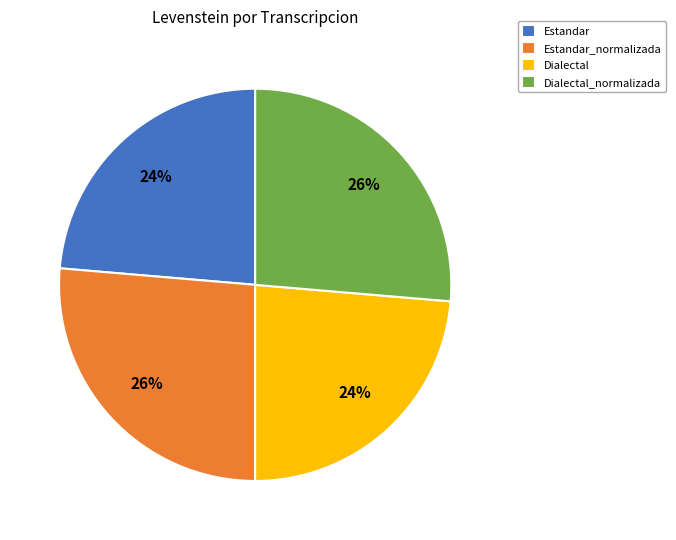

Do Dialectal and Estandar together represent more than half of the pie?

No